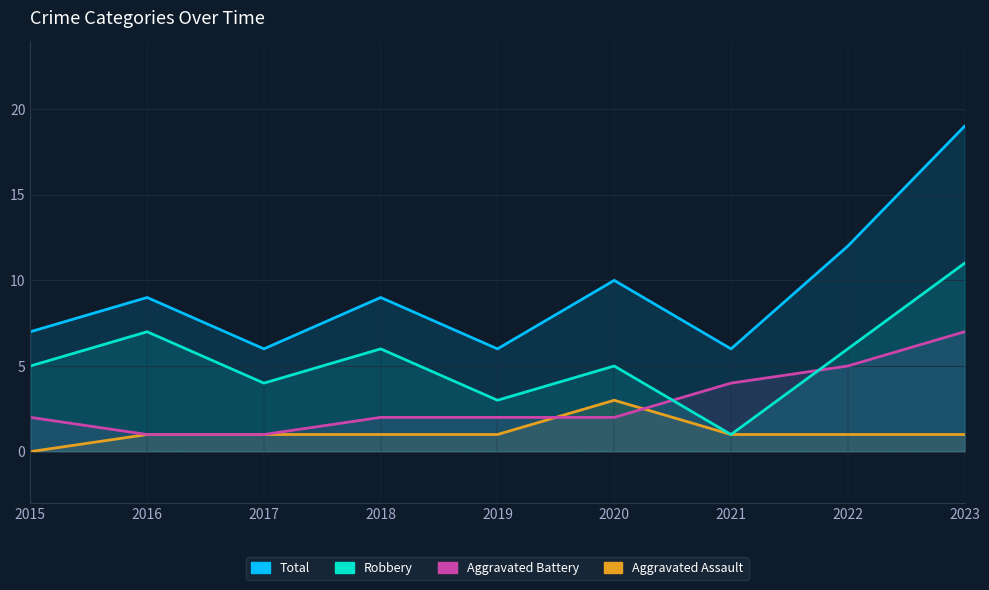

Where does the Total series first go above 9?

2020